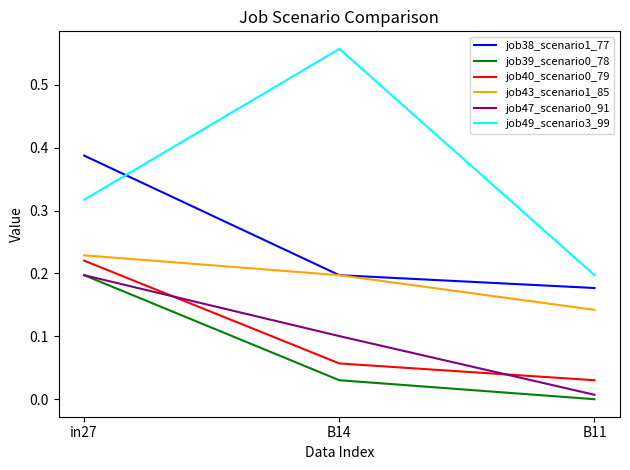

How many job49_scenario3_99 values are between 0 and 1?

3